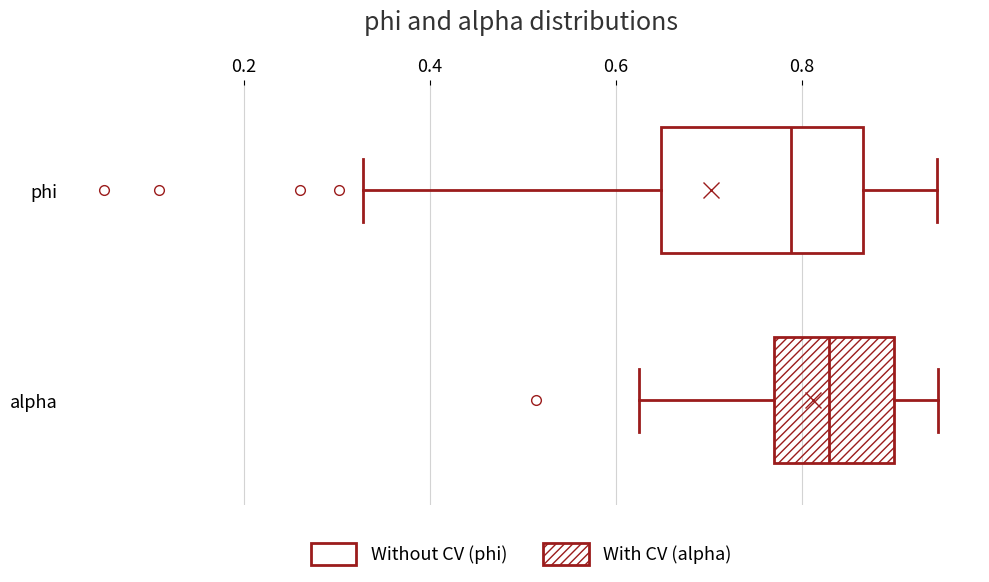

Reading bottom to top, read every box against the x-axis: the position of its median line, the range the box covers, and the ends of its whiskers. The values are not printed on the chart, so give them approximately, as read against the axis.

alpha: median 0.82, box 0.78 to 0.90, whiskers 0.62 to 0.94
phi: median 0.78, box 0.64 to 0.86, whiskers 0.32 to 0.94